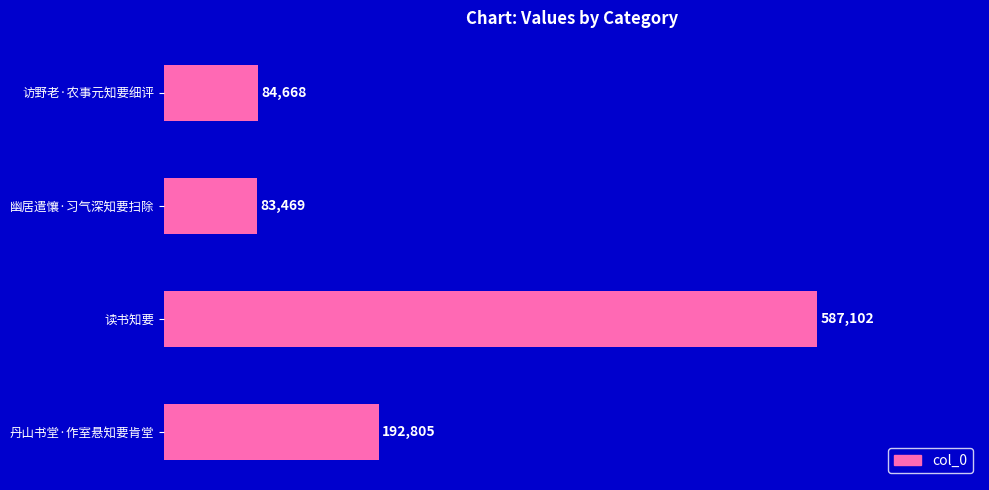

Is it true that the value at 丹山书堂·作室悬知要肯堂 is 192805?

True